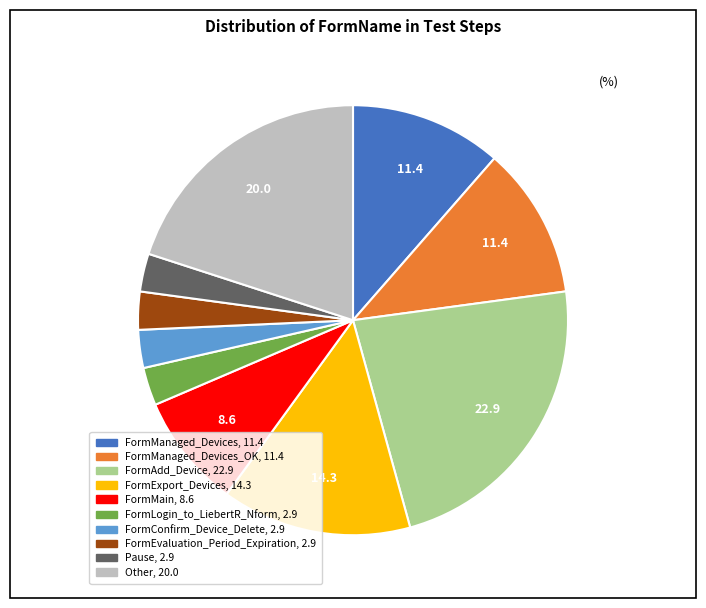

Is there any slice that represents more than half of the pie?

No